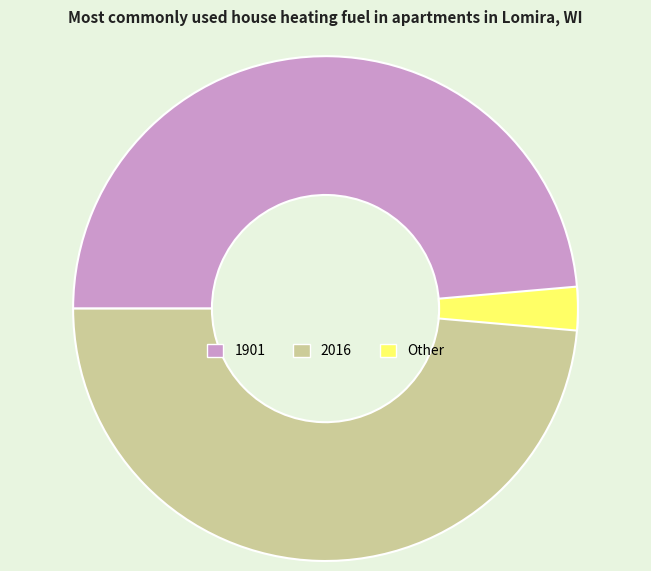

To the nearest percent, what percentage of the pie is 2016?

49%